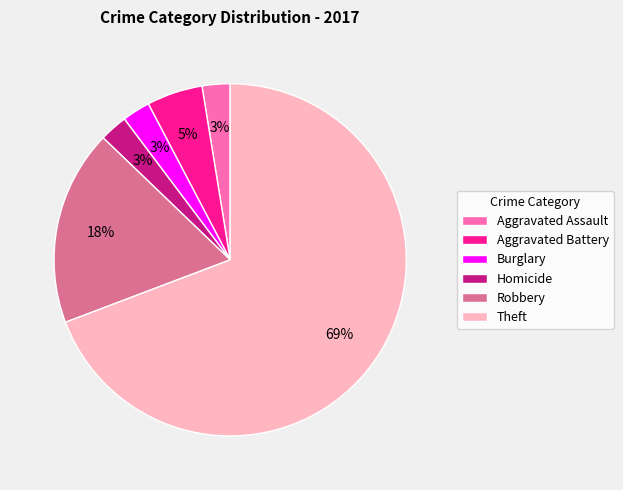

What is the largest slice in the pie chart?

Theft